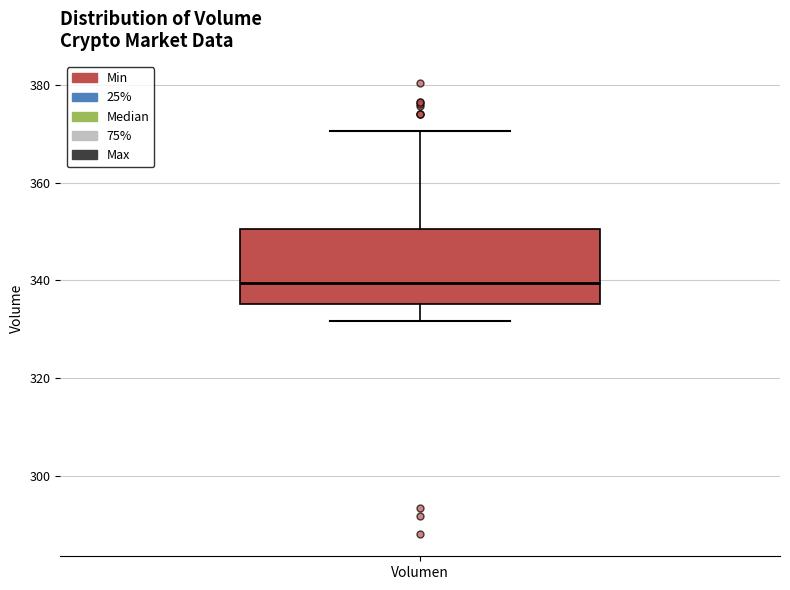

Transcribe this box plot: give where the median line is, the range the box spans, and where the two whiskers end, as read against the y-axis. The values are not printed on the chart, so give them approximately, as read against the axis.

median 340, box 336 to 350, whiskers 332 to 370